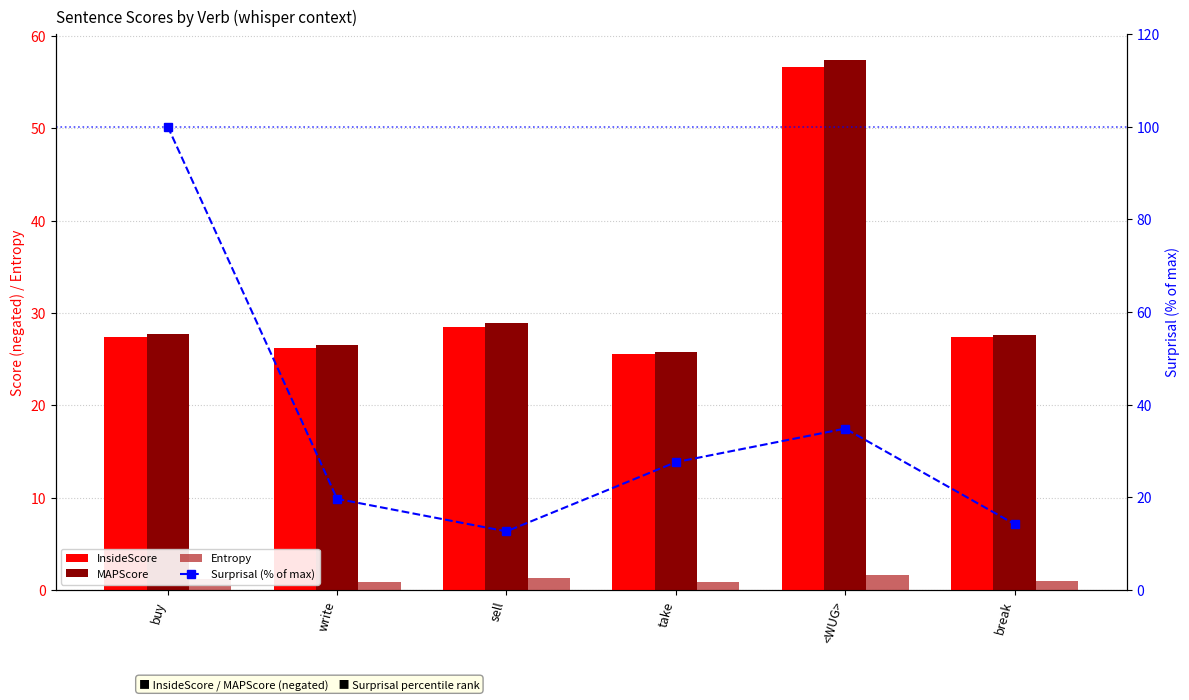

Which series has the largest range (max minus min)?

Surprisal (% of max)